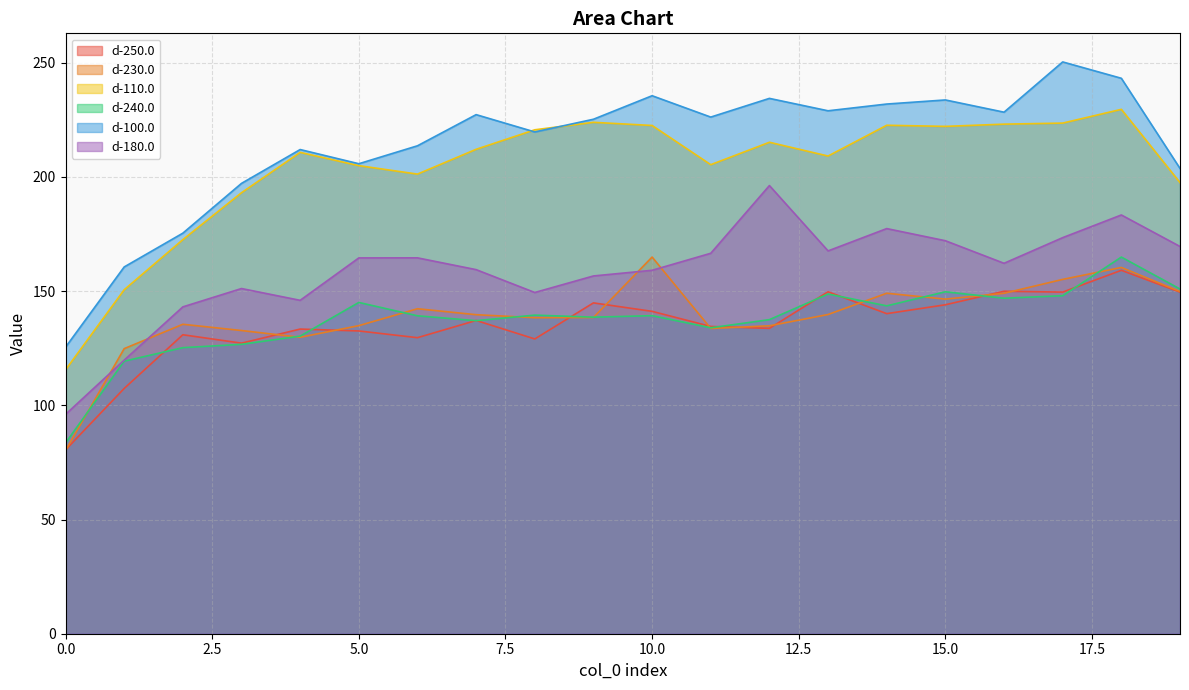

Reading left to right, list all the values displayed in this chart.

d-250.0: 80.5	107.4	130.9	127.2	133.4	132.6	129.6	137.2	129.1	144.9	141.2	134.6	133.7	149.7	140.2	144.1	150.0	149.6	159.1	149.6
d-230.0: 80.2	124.8	135.5	132.8	129.8	134.9	142.3	139.7	138.4	138.5	164.9	133.7	134.8	139.8	149.1	146.5	149.1	155.2	160.4	149.8
d-110.0: 115.6	150.6	172.6	193.1	210.8	205.0	201.3	212.1	220.7	223.9	222.6	205.4	215.2	209.2	222.7	222.2	223.1	223.6	229.6	197.6
d-240.0: 83.5	119.3	125.3	126.7	130.3	145.1	139.2	137.1	139.5	138.6	139.3	134.0	137.5	148.7	143.6	149.7	146.9	148.0	164.9	151.0
d-100.0: 125.5	160.6	175.4	197.2	212.0	205.8	213.7	227.3	219.7	225.3	235.6	226.2	234.4	229.0	231.9	233.7	228.4	250.4	243.2	203.8
d-180.0: 96.0	119.8	143.1	151.2	146.0	164.6	164.6	159.4	149.4	156.7	159.1	166.6	196.3	167.6	177.4	172.1	162.2	173.4	183.4	169.6